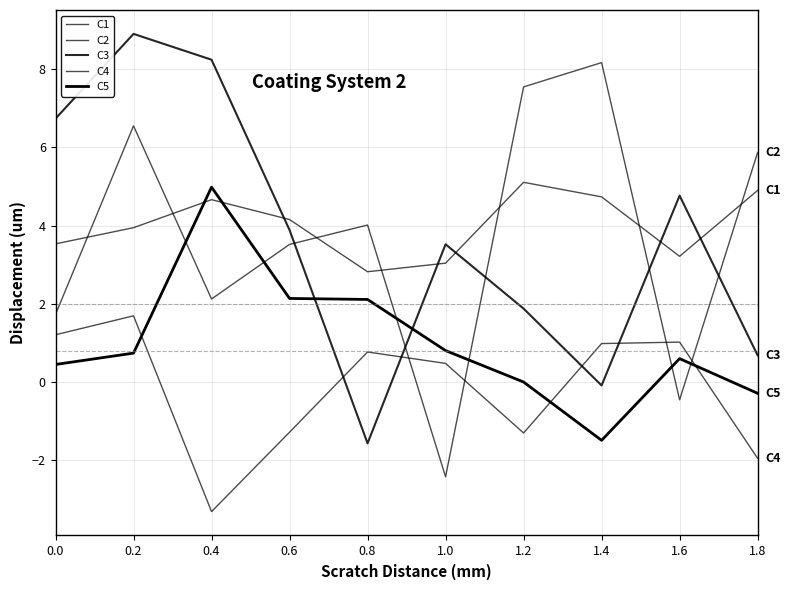

Rank the categories by C1 value from lowest to highest.

0.8, 1.0, 1.6, 0.0, 0.2, 0.6, 0.4, 1.4, 1.8, 1.2